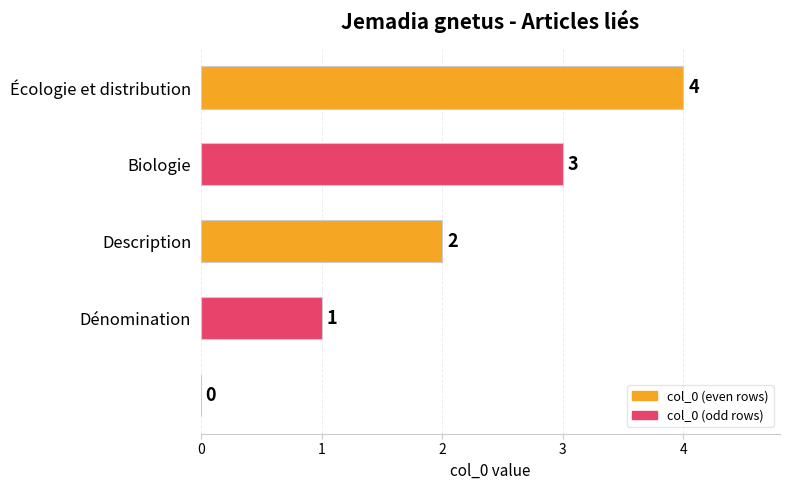

What is the sum of all values?

10